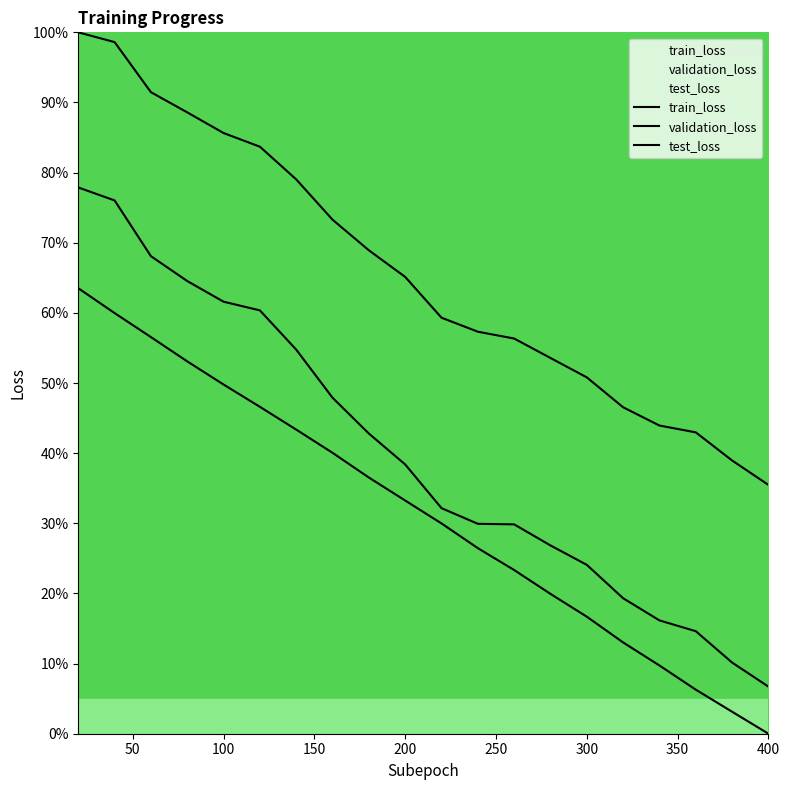

How many values in the train_loss series exceed 33?

10